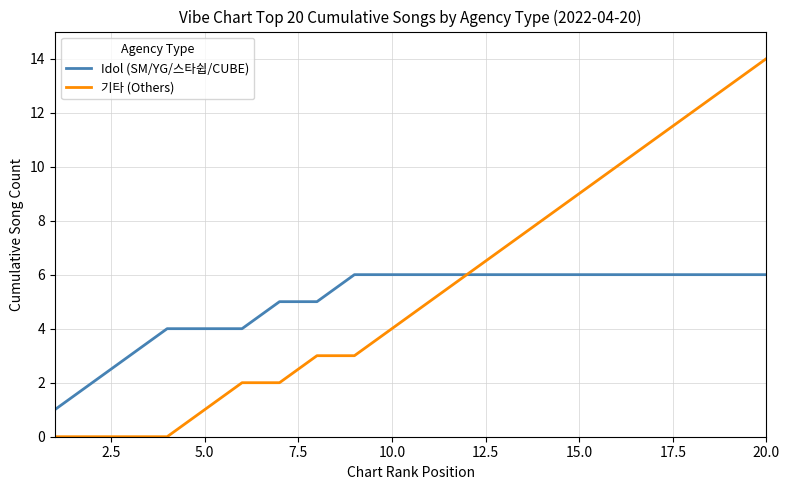

Does the chart display data point markers on the line(s)?

No